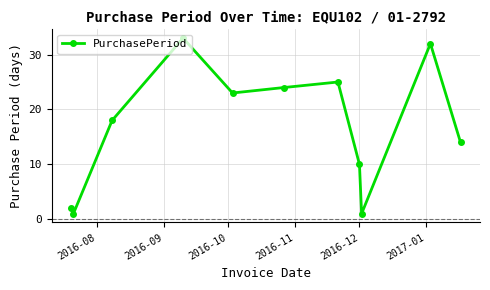

What is the average value?

17